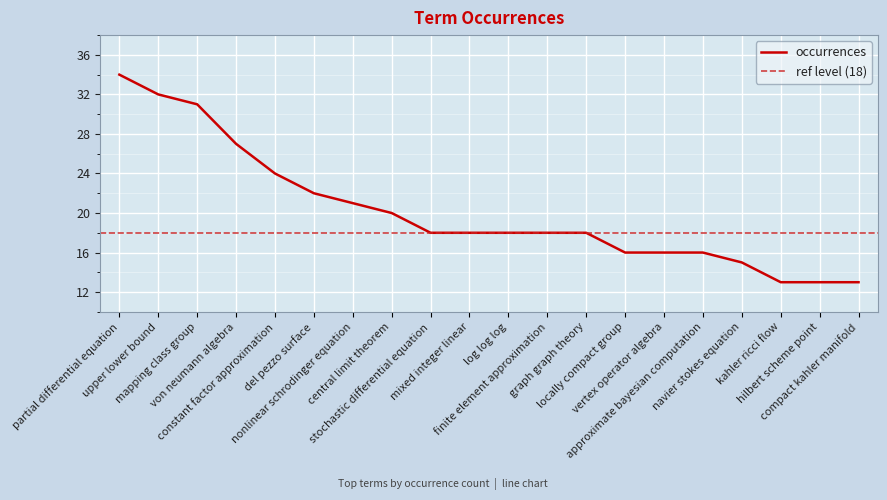

How many lines are shown in the chart?

1